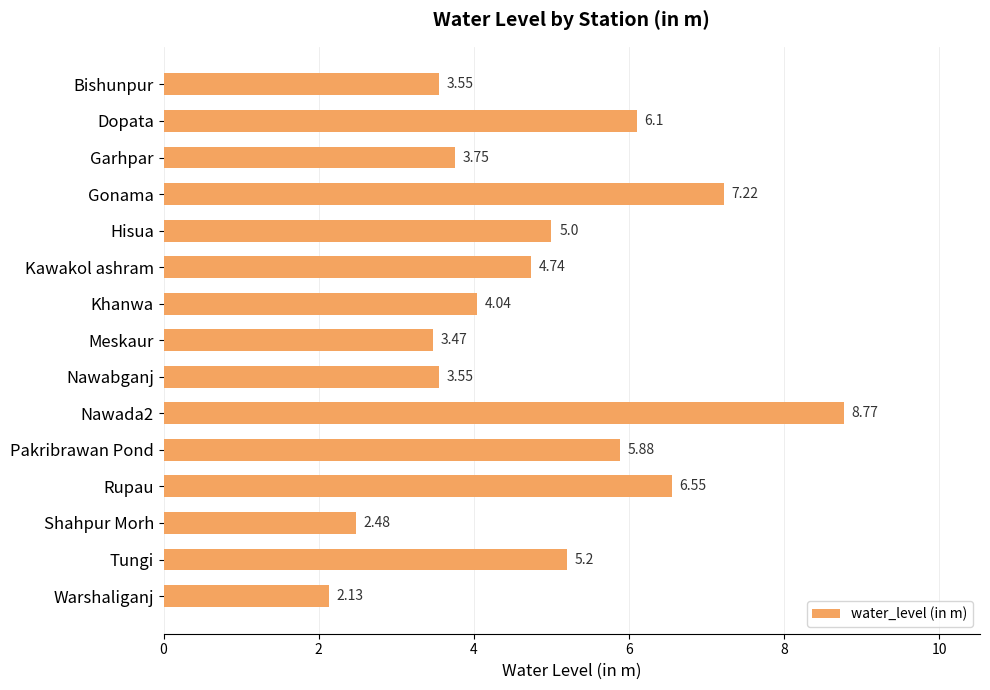

What is the label of the 15th bar from the top?

Warshaliganj